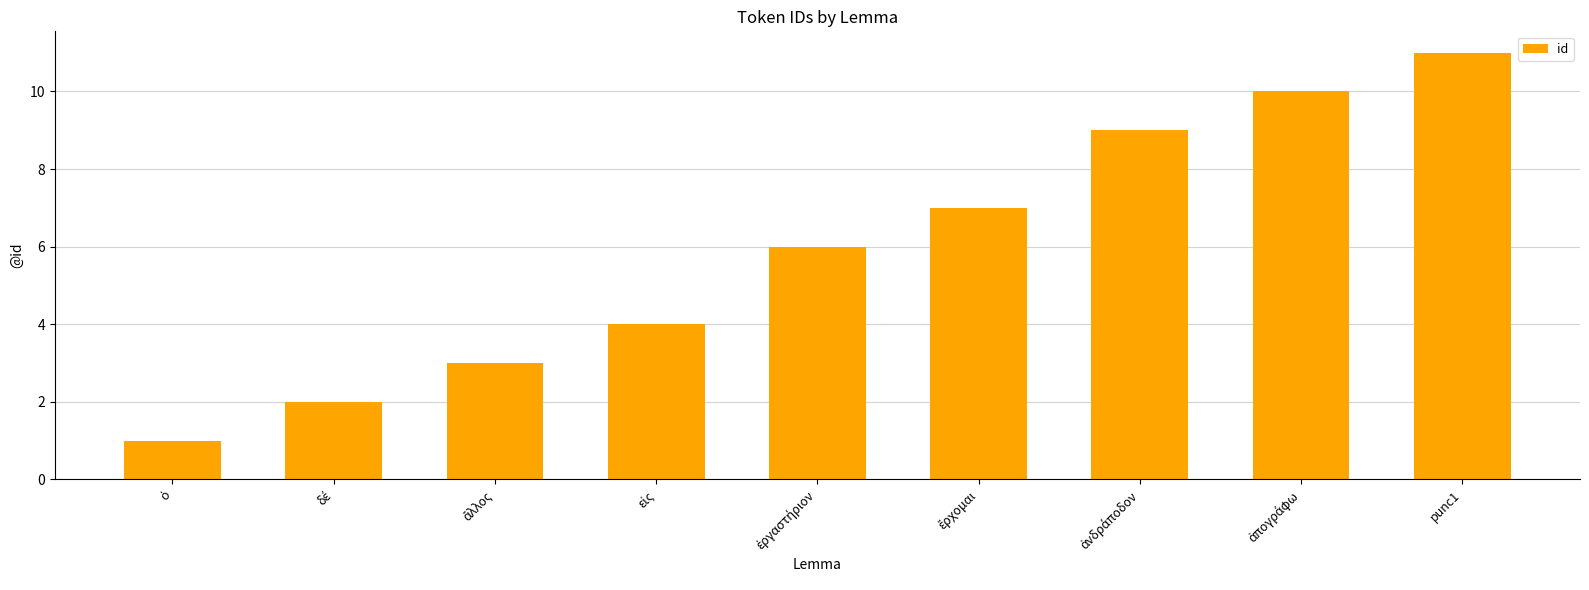

What is the value of the 8th bar from the left?

10